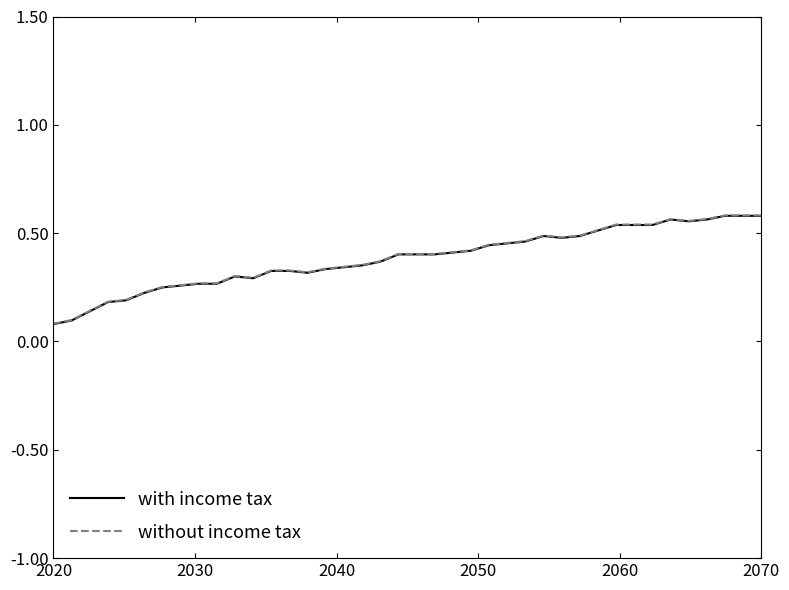

The without income tax series shows 0.1 at 2020. True or false?

True